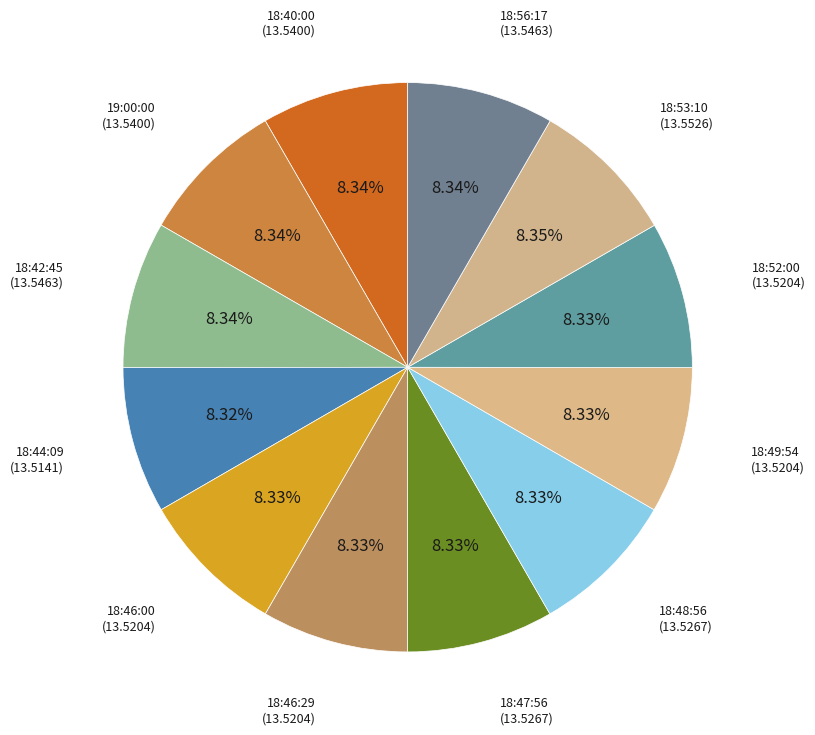

How many slices are in this pie chart?

12